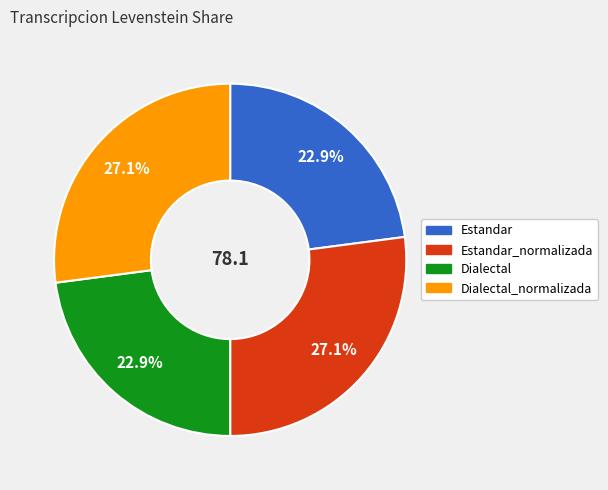

Is there a majority slice in this chart?

No